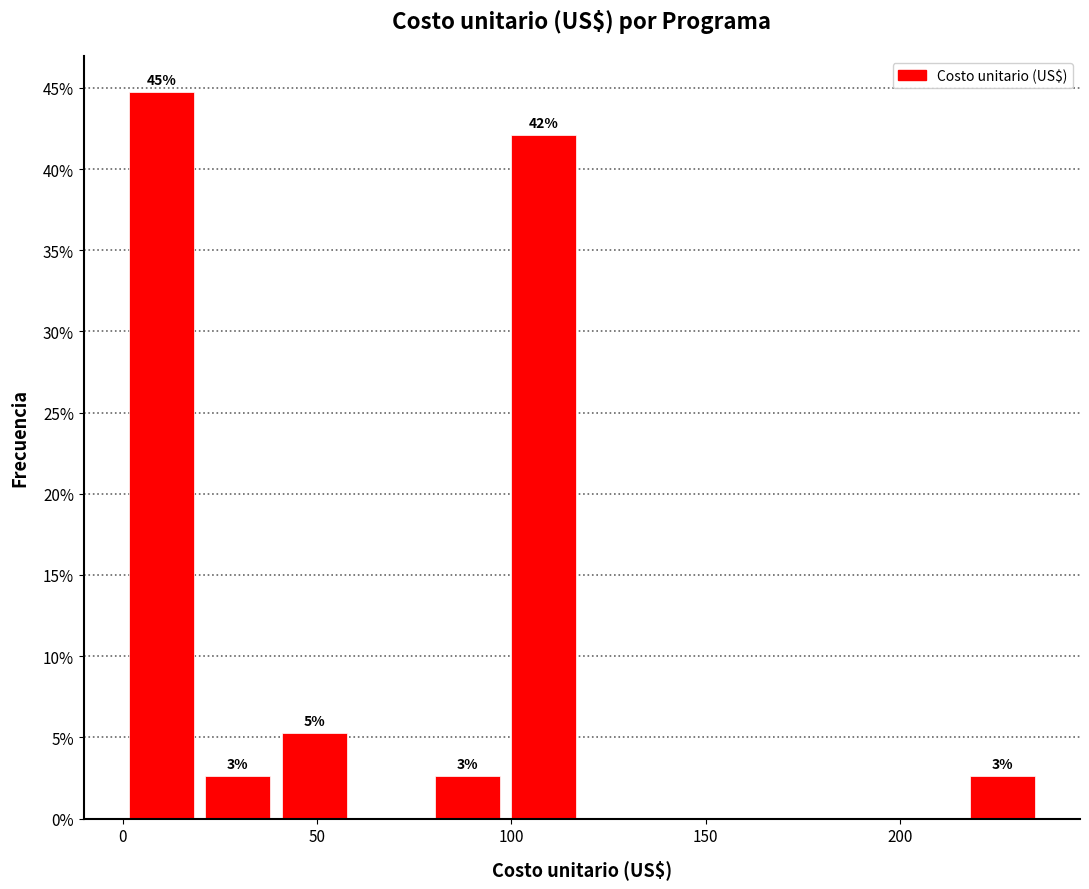

Read against the x-axis, roughly where is the centre of the tallest bar?

10